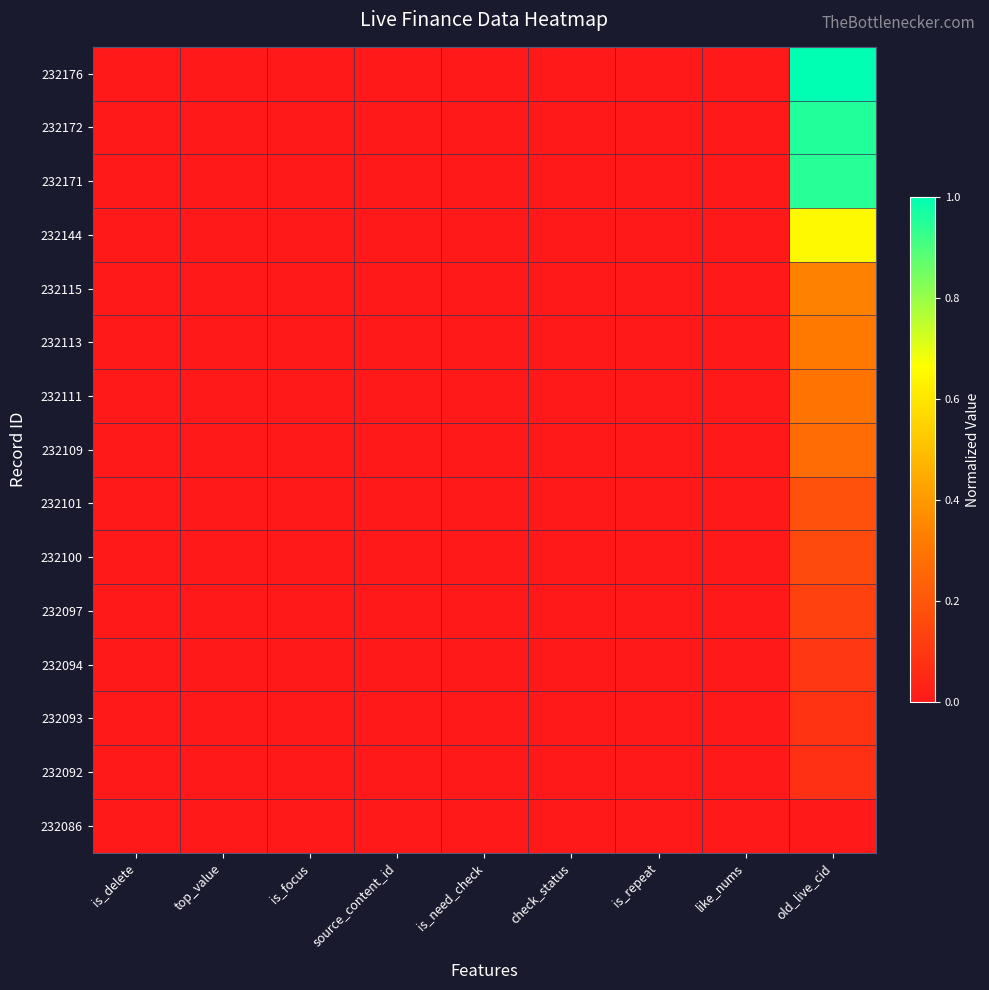

Which series has the largest total across all categories?

232176